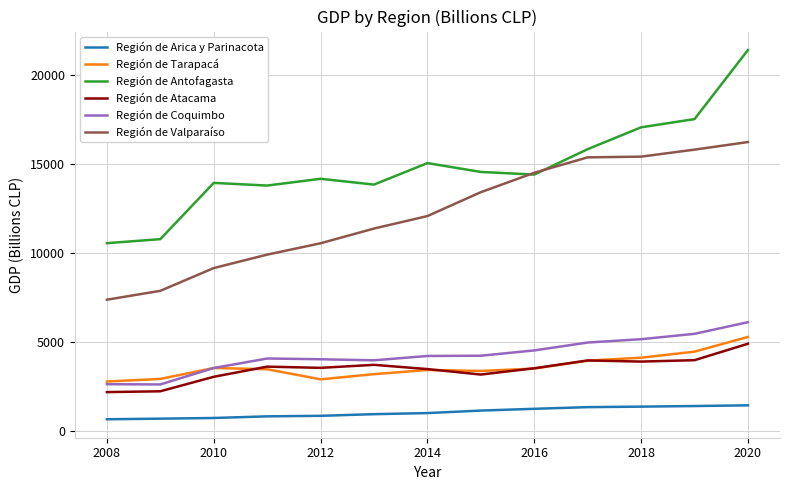

How many lines are shown in the chart?

6